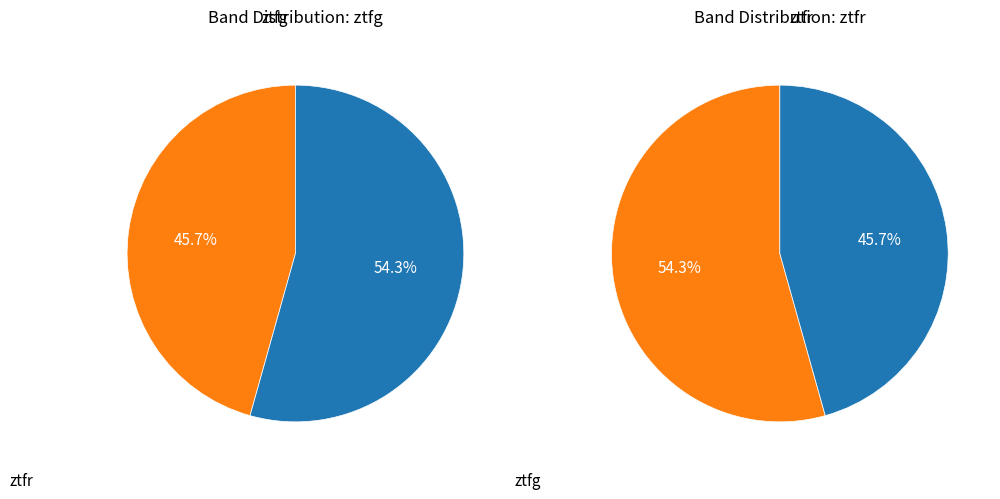

True or false: ztfr accounts for 44% of the total.

False